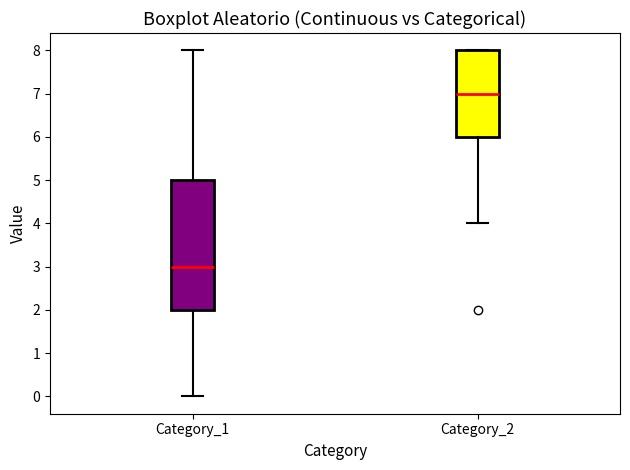

Which box is the tallest, from its lower edge to its upper edge?

Category_1